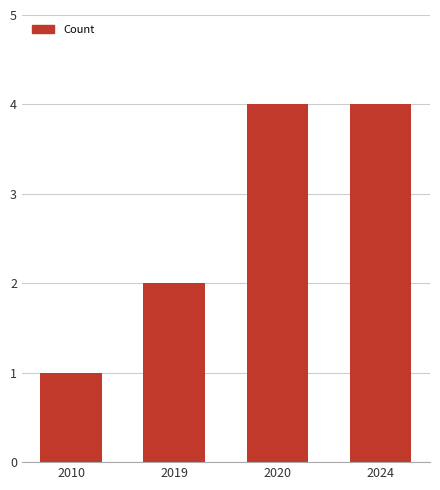

Between 2010 and 2019, which is larger?

2019